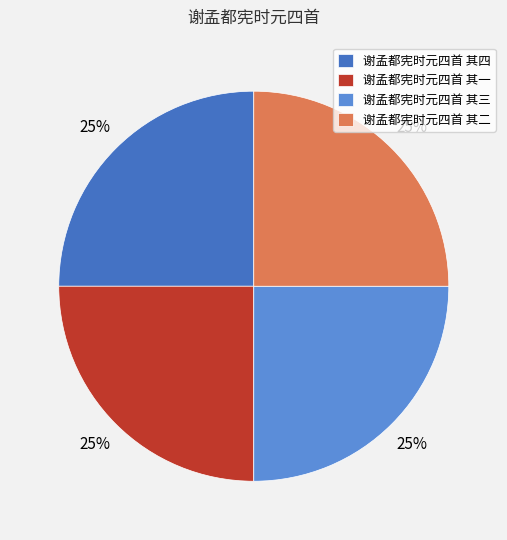

To the nearest percent, what is the combined percentage of 谢孟都宪时元四首 其三 and 谢孟都宪时元四首 其四?

50%